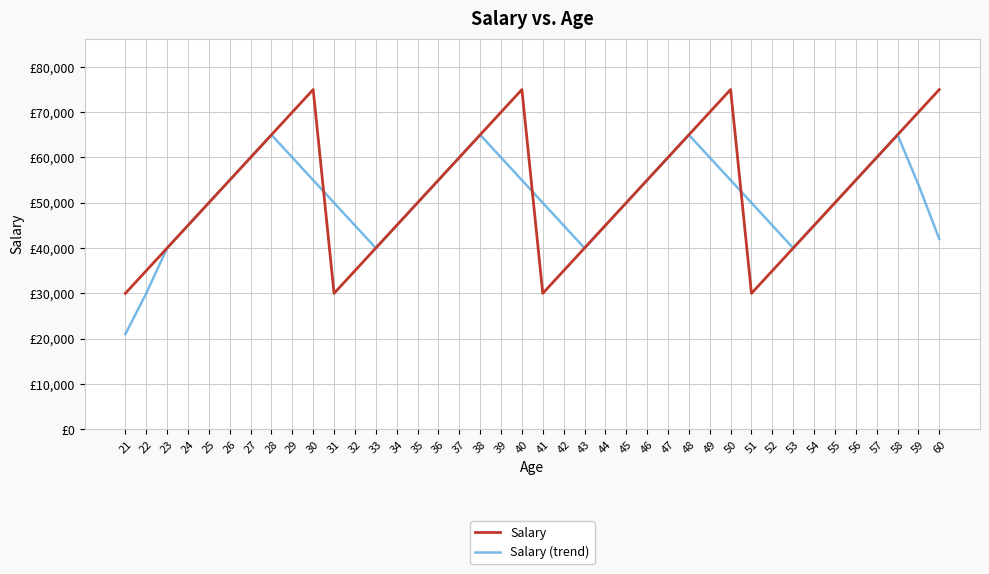

Does the chart display data point markers on the line(s)?

No